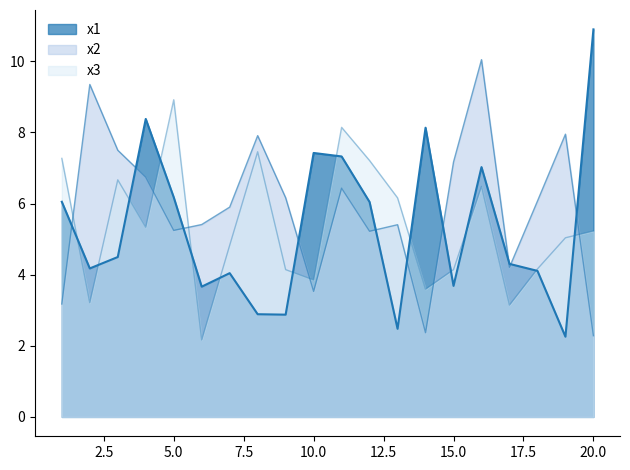

Where does the x3 series first go above 5?

1